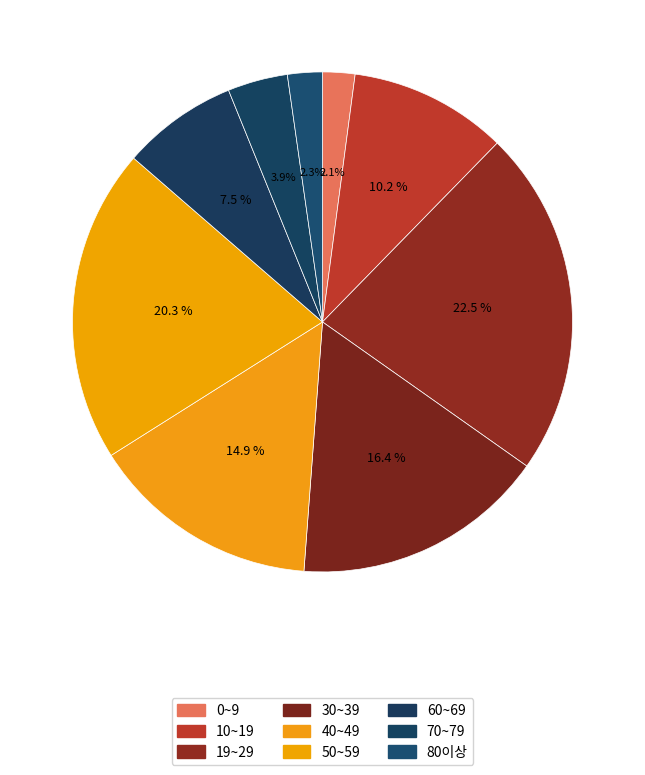

Does 0~9 represent more than half of the total?

No